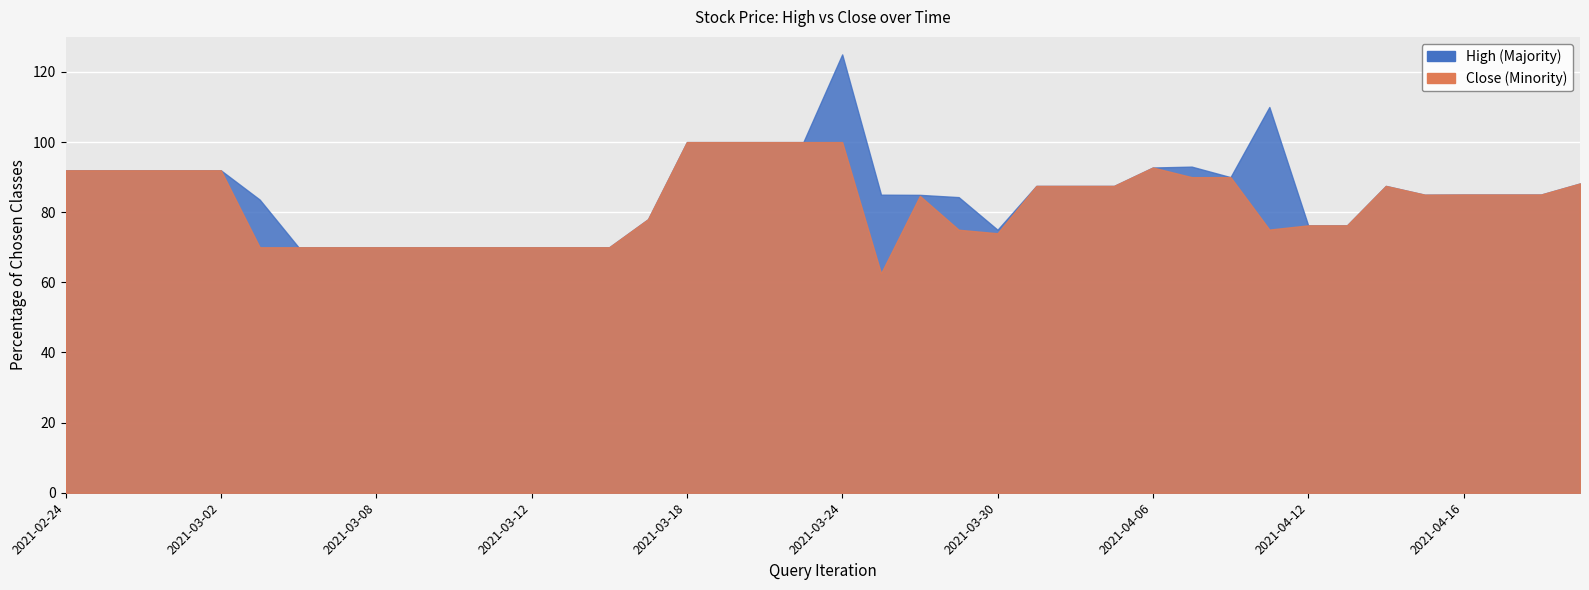

What value does the High series have at 2021-02-25?

92.0